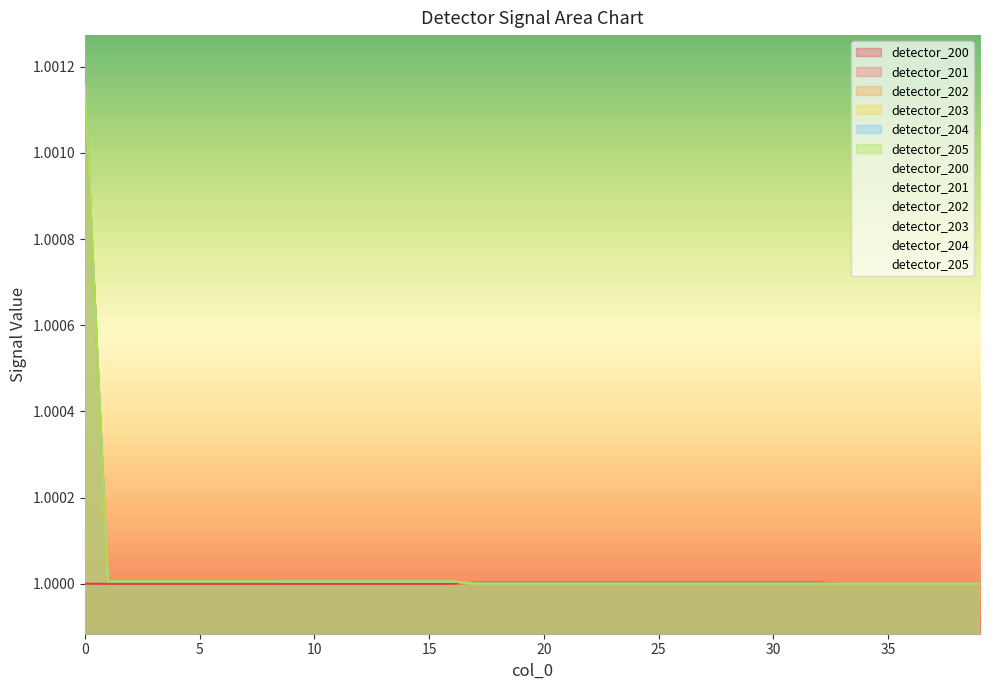

Which series has the widest spread of values?

detector_201